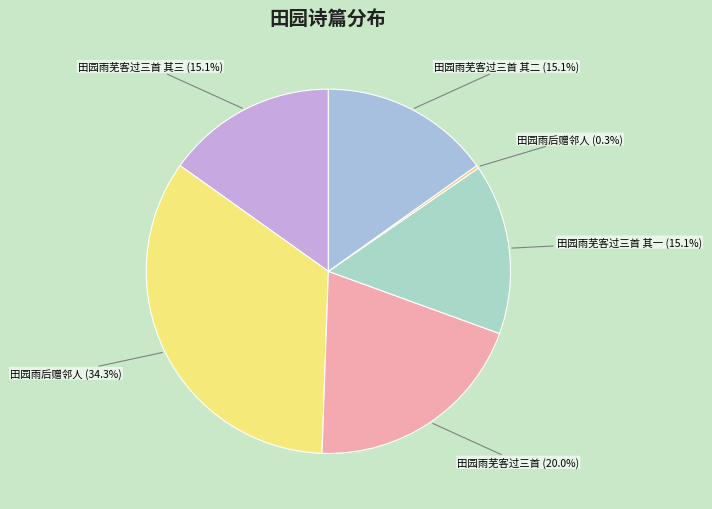

Rank the categories by value from lowest to highest.

田园雨后赠邻人, 田园雨芜客过三首 其一, 田园雨芜客过三首 其二, 田园雨芜客过三首 其三, 田园雨芜客过三首, 田园雨后赠邻人